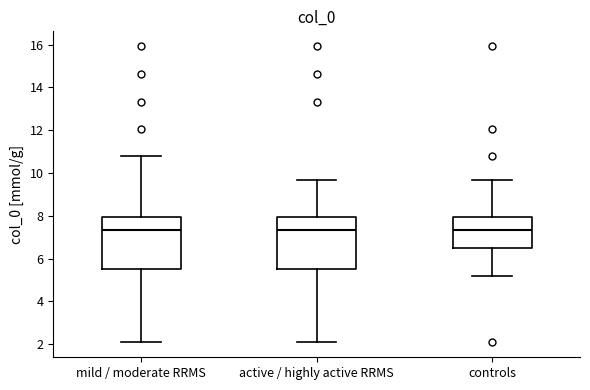

Where does the lower whisker of the box for controls end on the y-axis? The values are not printed on the chart, so give them approximately, as read against the axis.

5.2